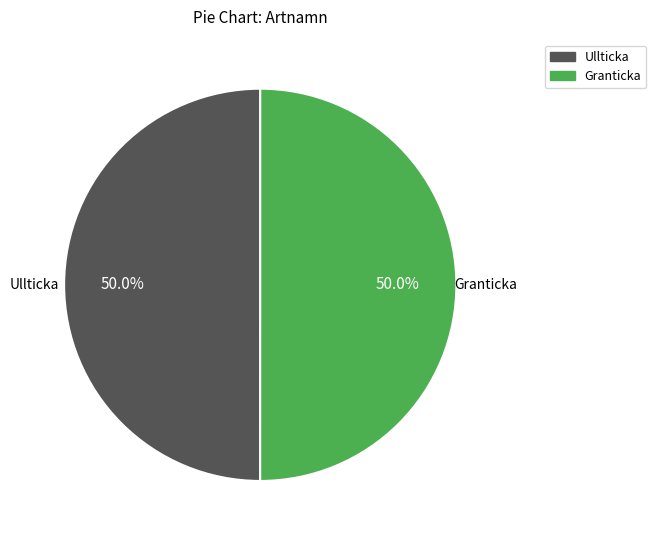

Do Granticka and Ullticka together represent more than half of the pie?

Yes